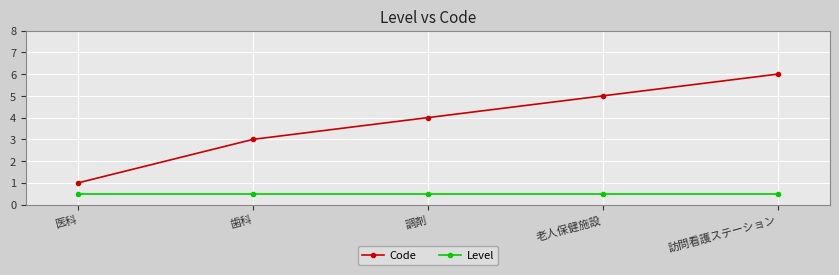

What is the smallest value displayed?

0.5